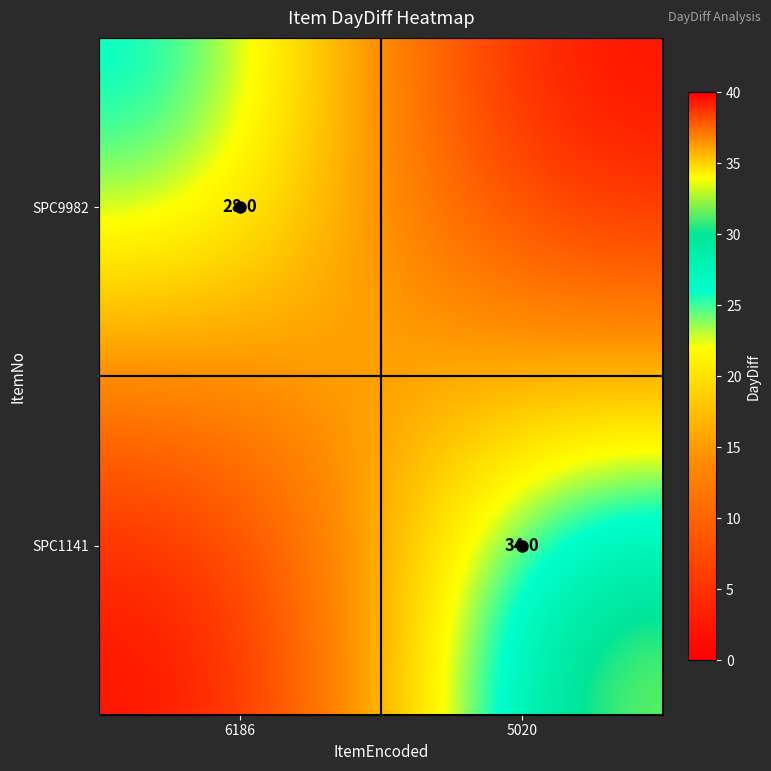

At which label is SPC9982 closest to 14?

6186